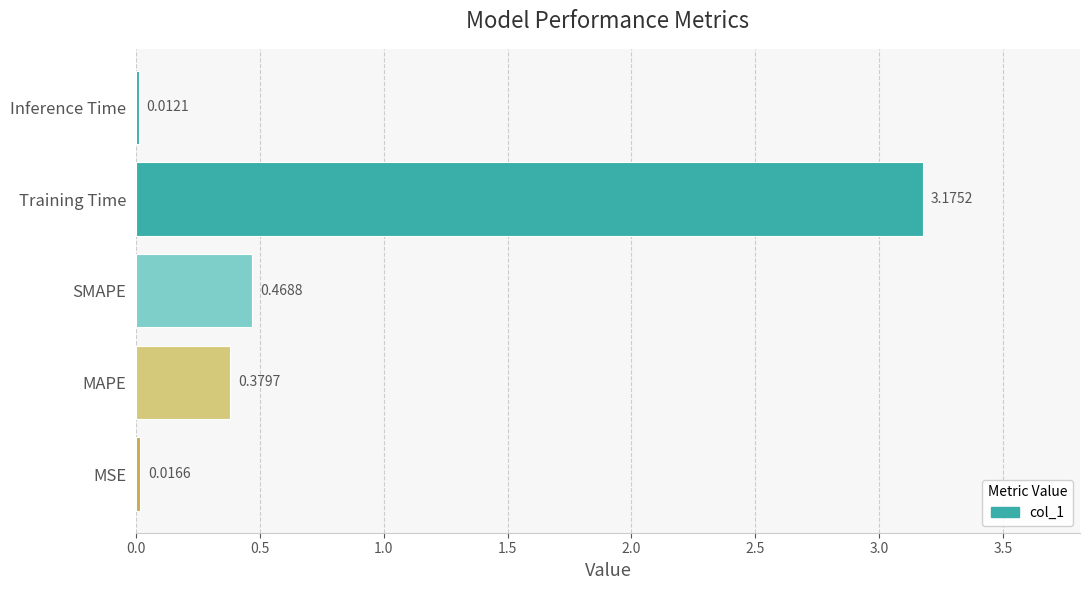

Rank the categories by value from highest to lowest.

Training Time, SMAPE, MAPE, MSE, Inference Time